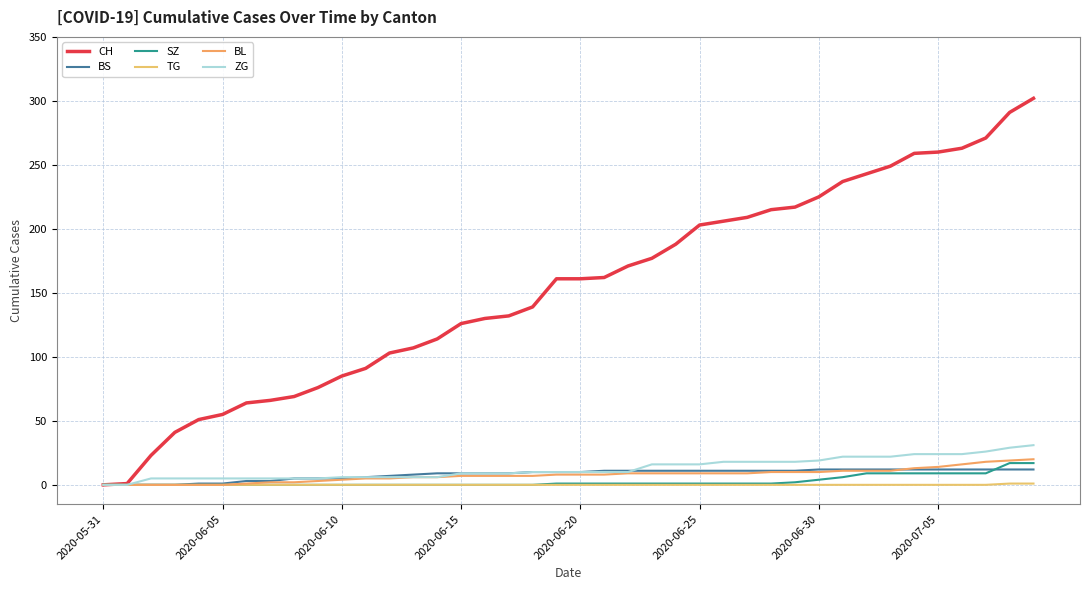

Reading right to left, list all the values displayed in this chart.

CH: 302	291	271	263	260	259	249	243	237	225	217	215	209	206	203	188	177	171	162	161	161	139	132	130	126	114	107	103	91	85	76	69	66	64	55	51	41	23	1	0
BS: 12	12	12	12	12	12	12	12	12	12	11	11	11	11	11	11	11	11	11	10	10	10	9	9	9	9	8	7	6	5	5	5	3	3	1	1	0	0	0	0
SZ: 17	17	9	9	9	9	9	9	6	4	2	1	1	1	1	1	1	1	1	1	1	0	0	0	0	0	0	0	0	0	0	0	0	0	0	0	0	0	0	0
TG: 1	1	0	0	0	0	0	0	0	0	0	0	0	0	0	0	0	0	0	0	0	0	0	0	0	0	0	0	0	0	0	0	0	0	0	0	0	0	0	0
BL: 20	19	18	16	14	13	11	11	11	10	10	10	9	9	9	9	9	9	8	8	8	7	7	7	7	6	6	5	5	4	3	2	2	1	0	0	0	0	0	0
ZG: 31	29	26	24	24	24	22	22	22	19	18	18	18	18	16	16	16	10	10	10	10	10	9	9	9	6	6	6	6	6	5	5	5	5	5	5	5	5	0	0